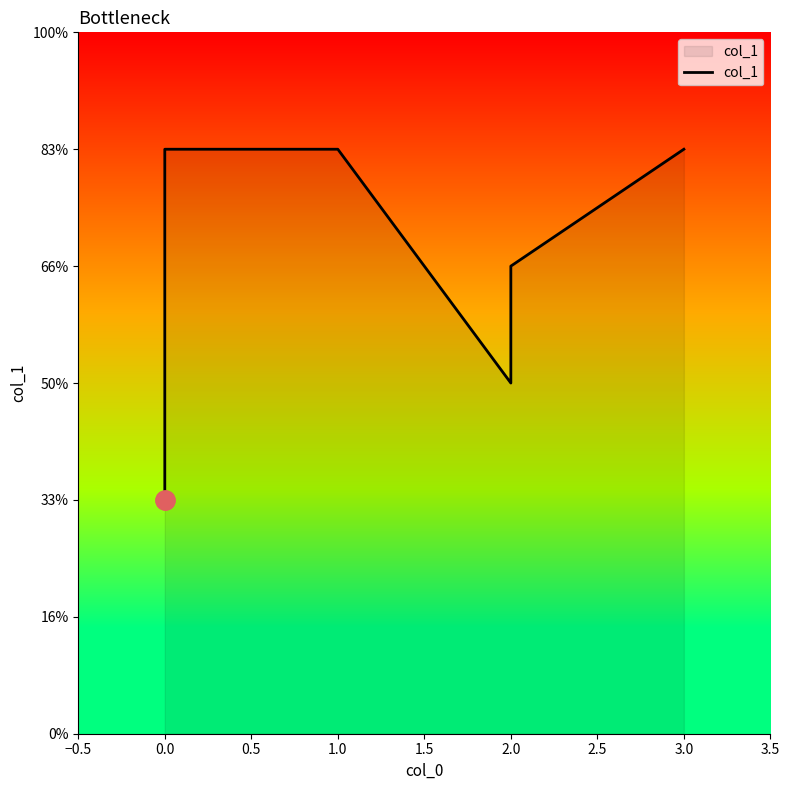

How many lines are shown in the chart?

1